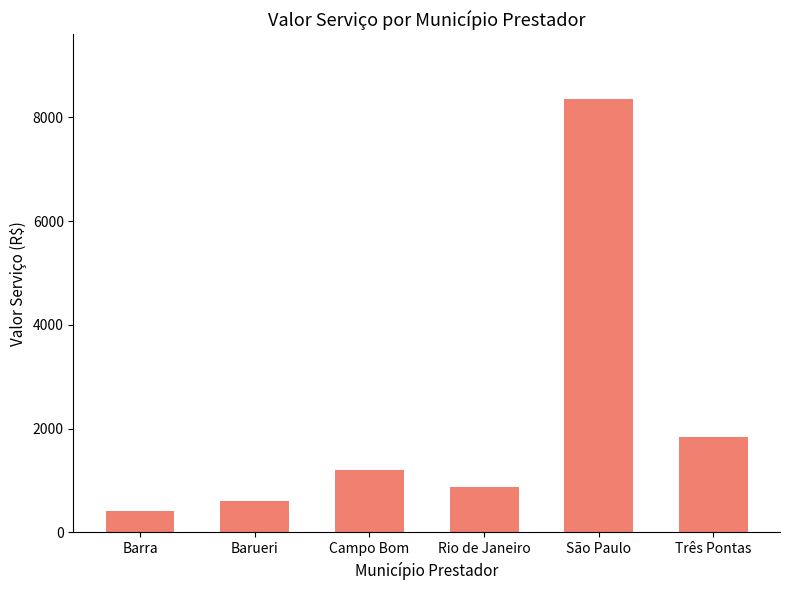

Approximately how many times larger is the value at São Paulo compared to Três Pontas?

4.5